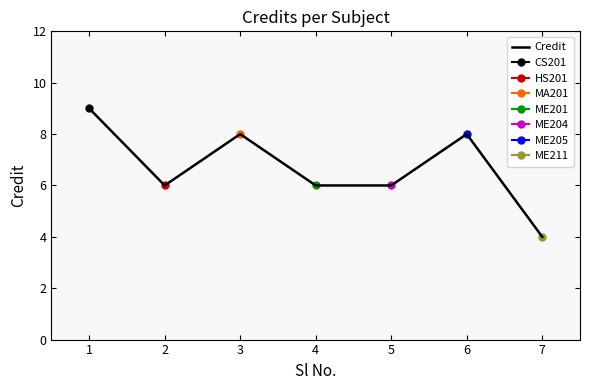

Rank the categories by value from highest to lowest.

1, 3, 6, 2, 4, 5, 7